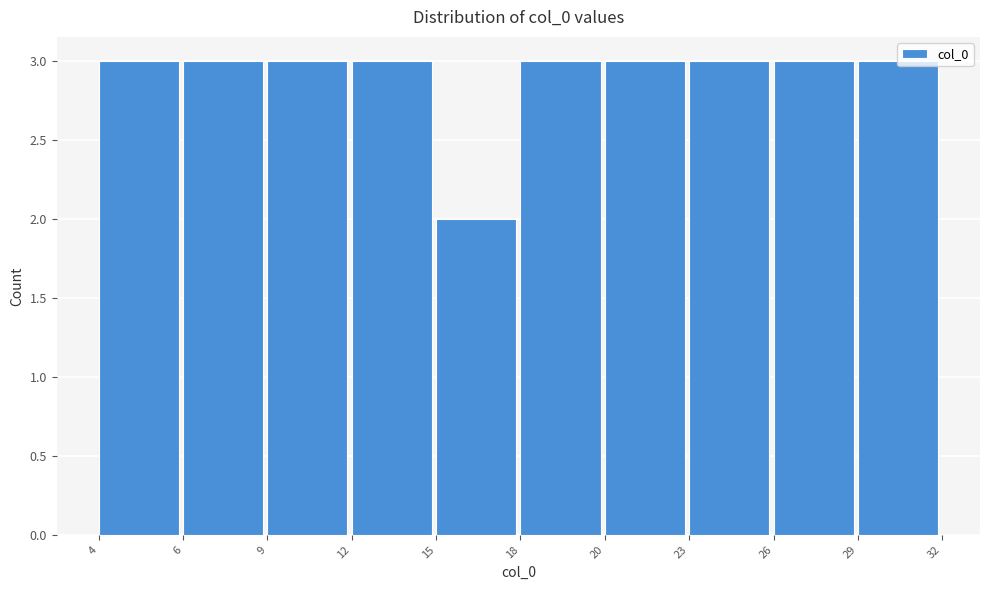

The chart shows a value of 1 at 4. True or false?

False